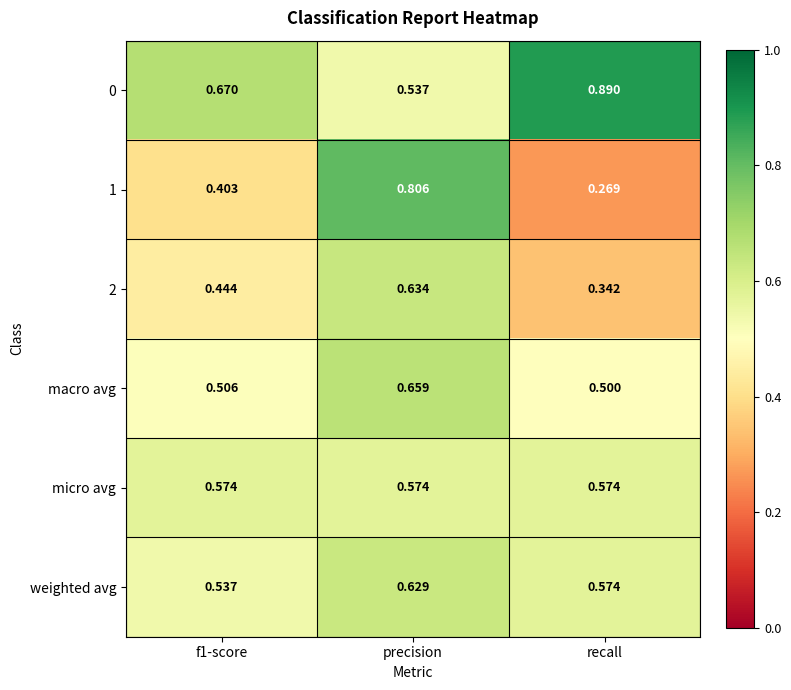

Which series changed the most between f1-score and recall?

0